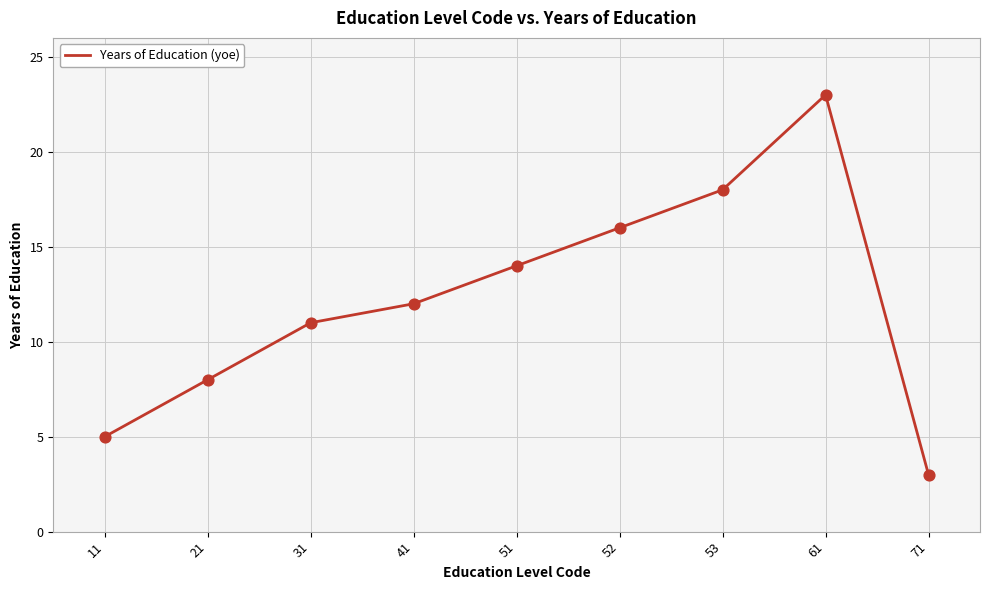

Which has a higher value, 71 or 41?

41